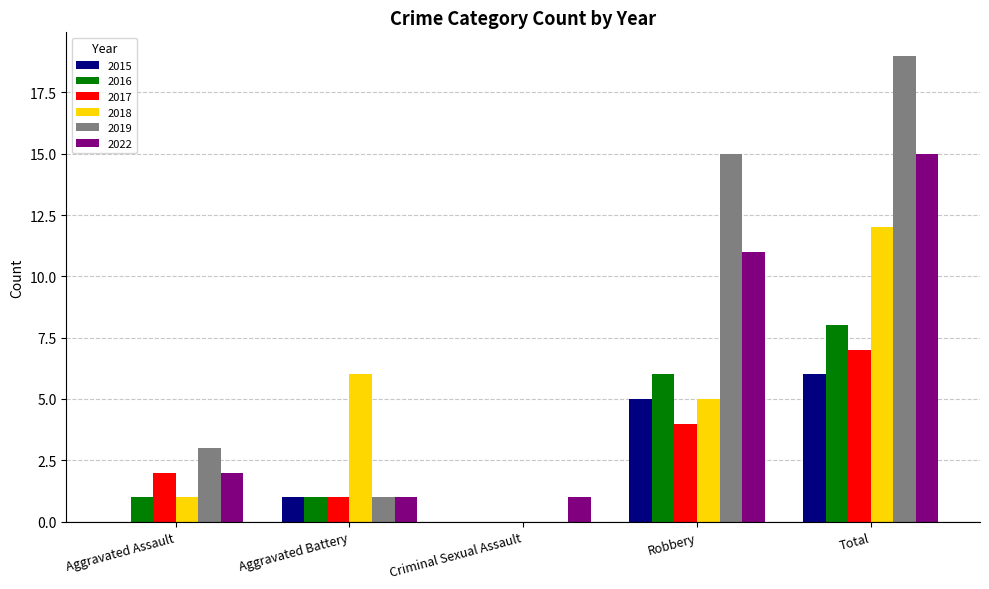

The 2016 series shows 1 at Aggravated Assault. True or false?

True